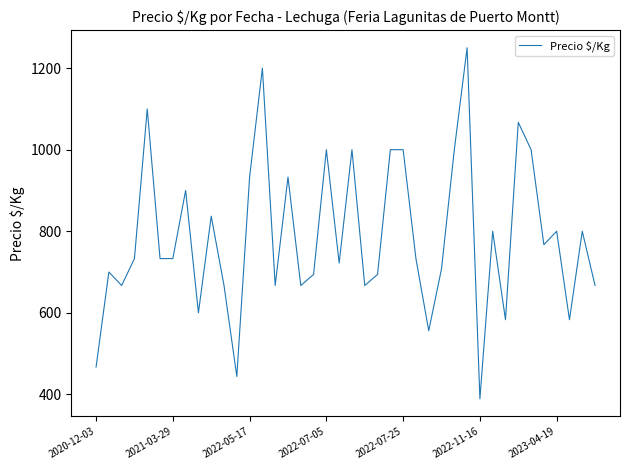

What is the smallest value displayed?

389